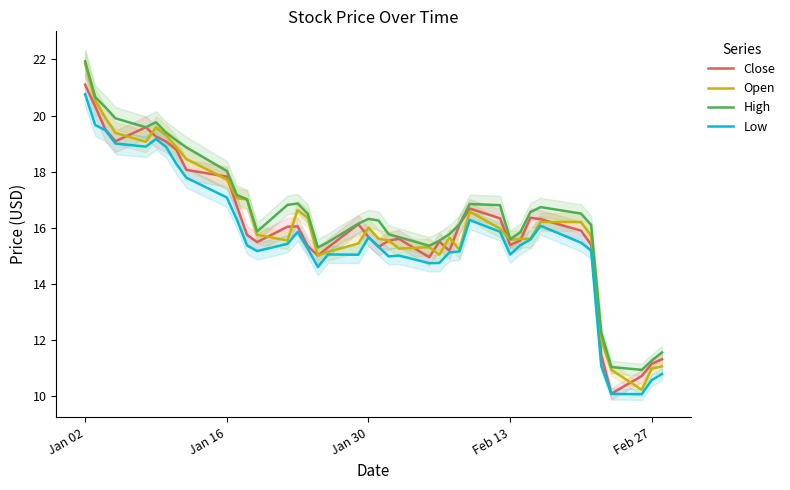

True or false: High and Low cross at least once.

False